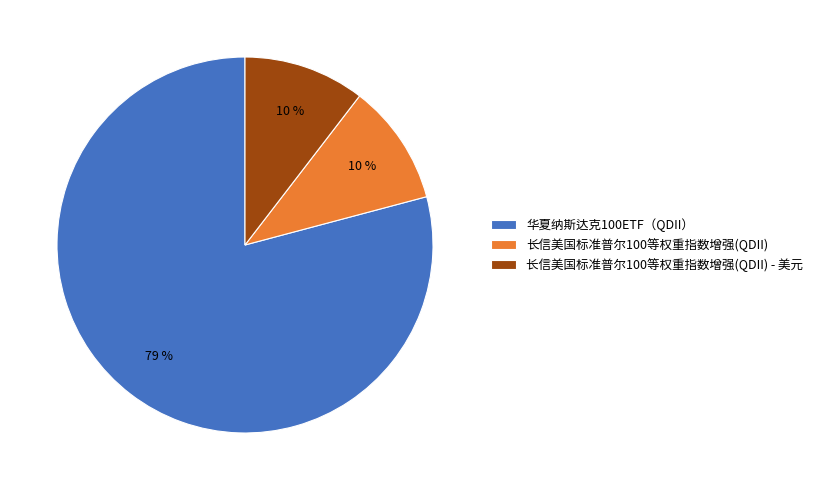

Which category has the biggest portion of the pie?

华夏纳斯达克100ETF（QDII）